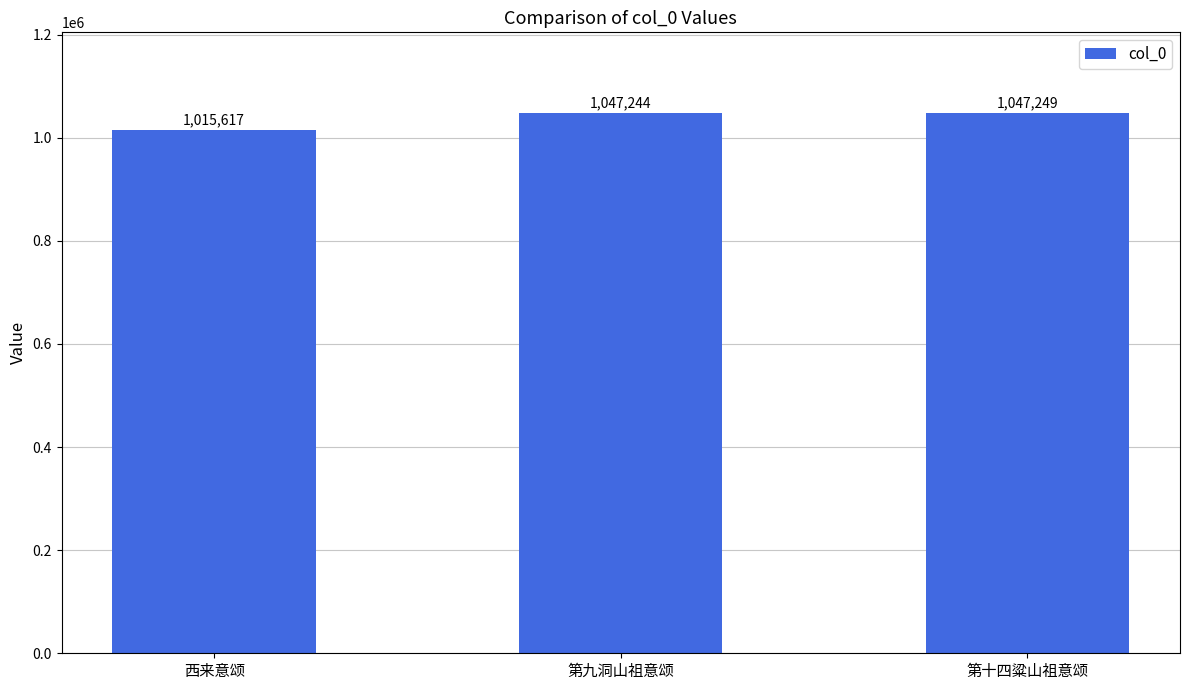

What is the average value?

1036703